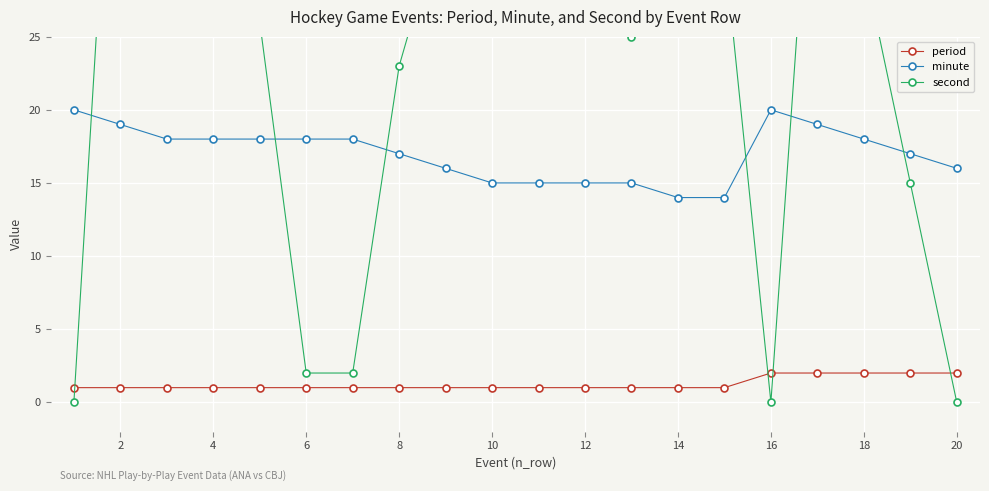

True or false: period and minute intersect in this chart.

False